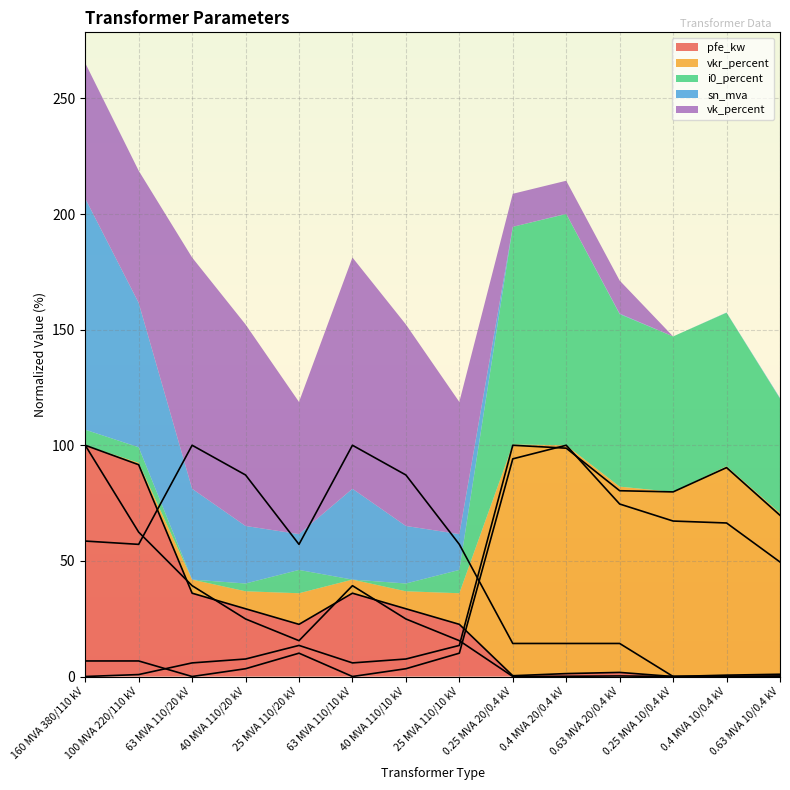

What is the label of the 13th point from the right?

100 MVA 220/110 kV